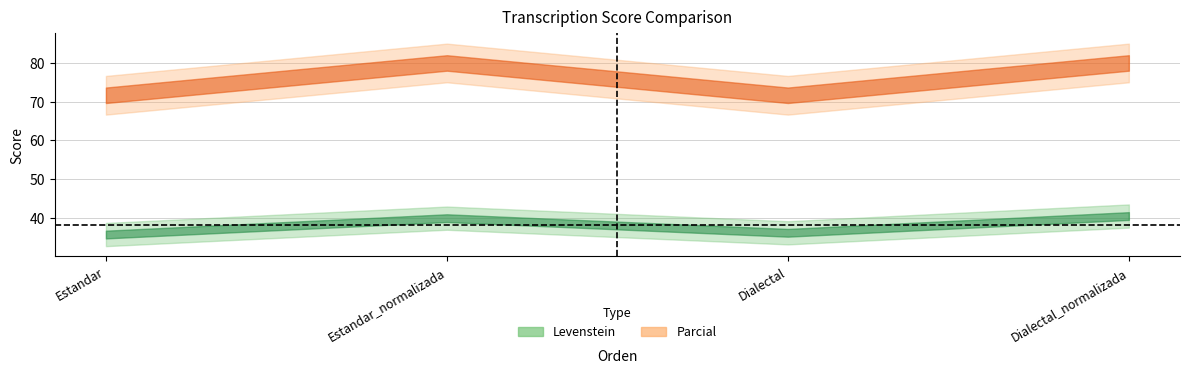

How many distinct data groups are displayed?

2